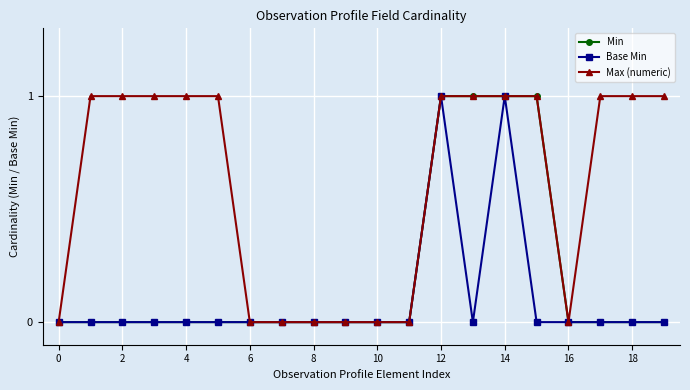

True or false: Base Min has more than 1 points higher than both neighbors.

True